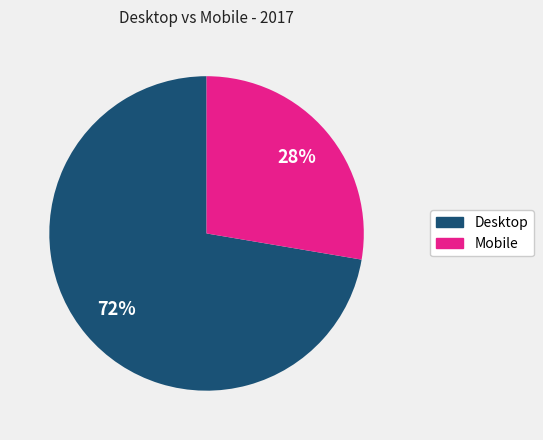

What is the largest slice in the pie chart?

Desktop